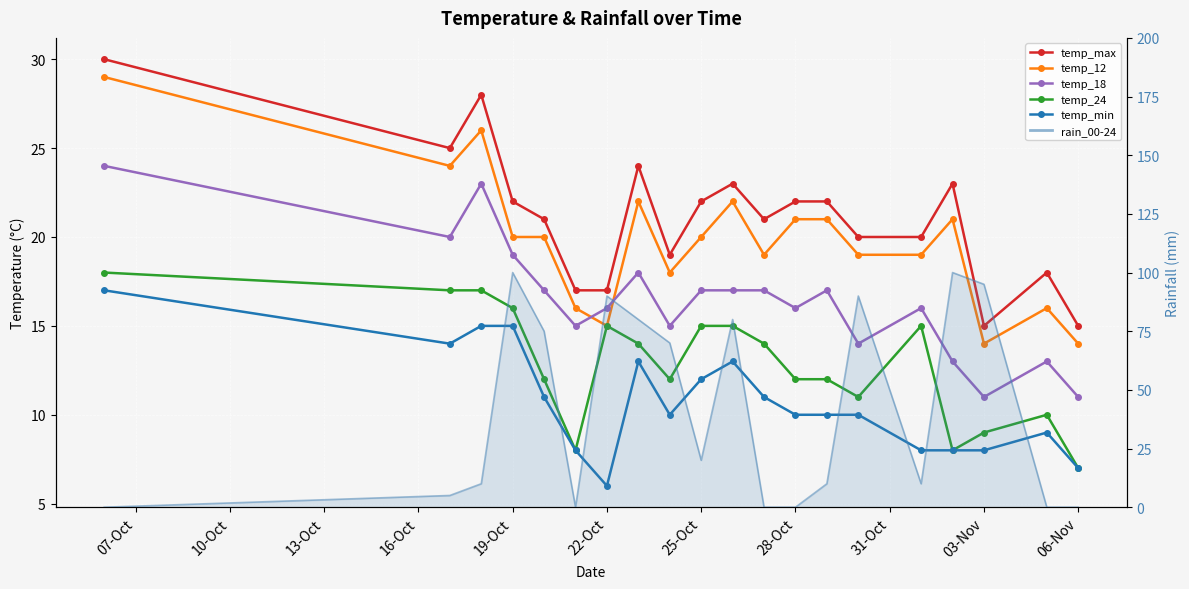

How many data points in temp_min are less than 10?

7